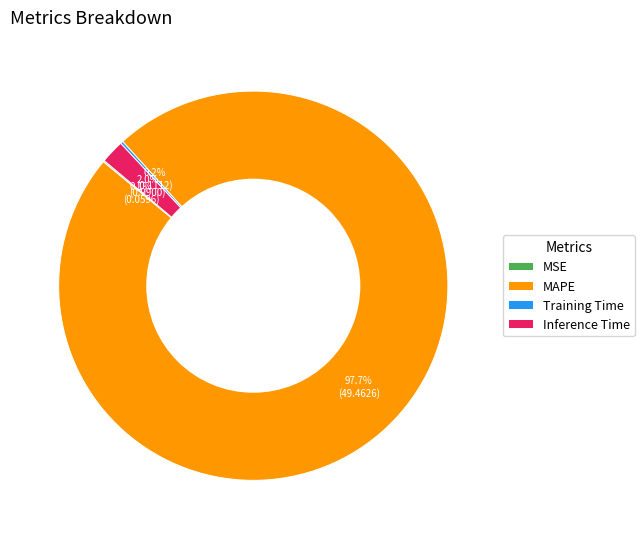

What is the majority slice?

MAPE